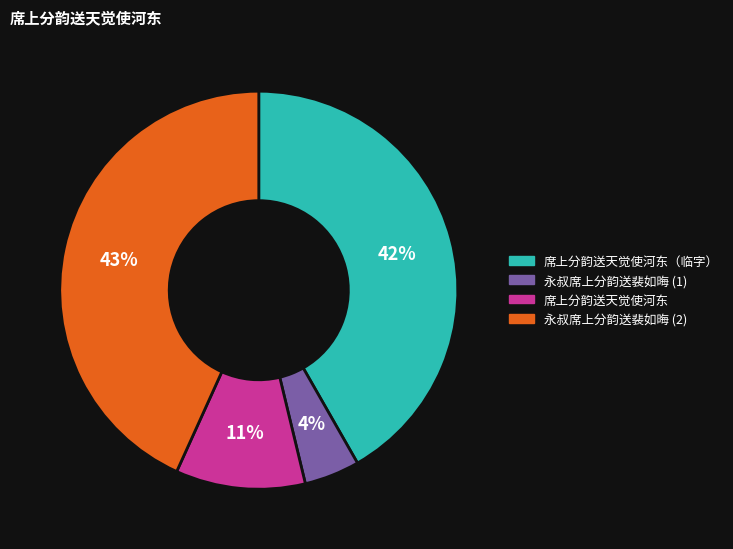

How many slices are in this pie chart?

4